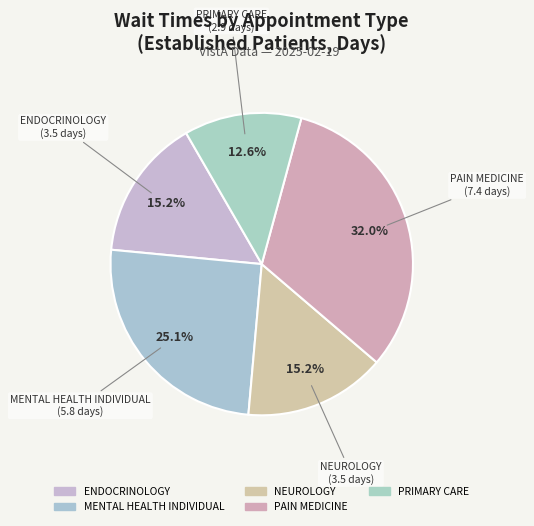

How many slices are in this pie chart?

5